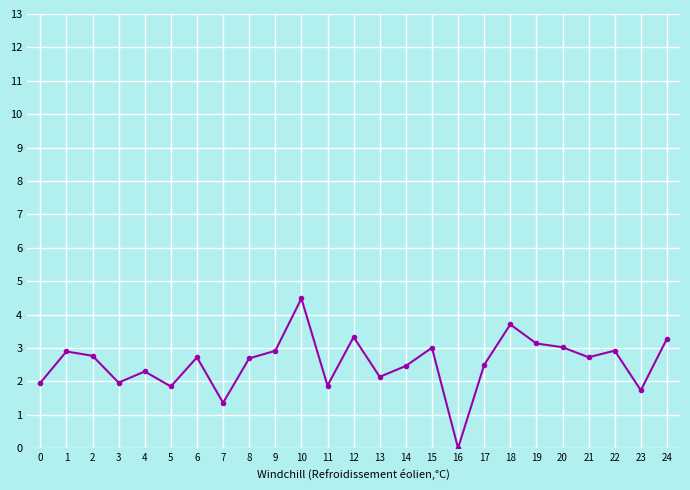

What value does the data have at 3?

2.0